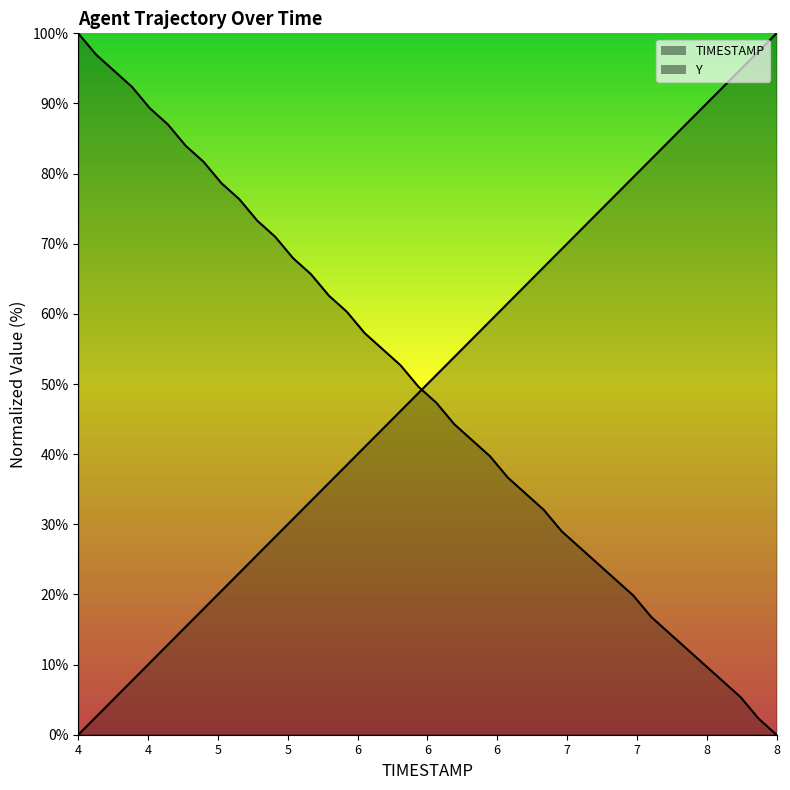

True or false: TIMESTAMP and Y cross at least once.

True